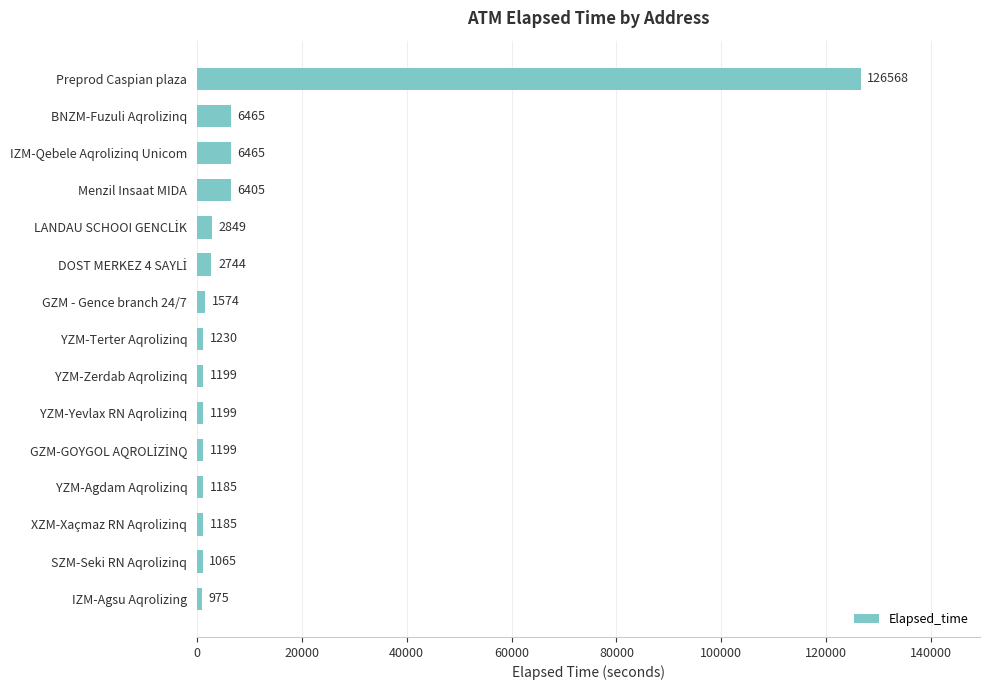

What is the change in value from YZM-Yevlax RN Aqrolizinq to GZM - Gence branch 24/7?

+375